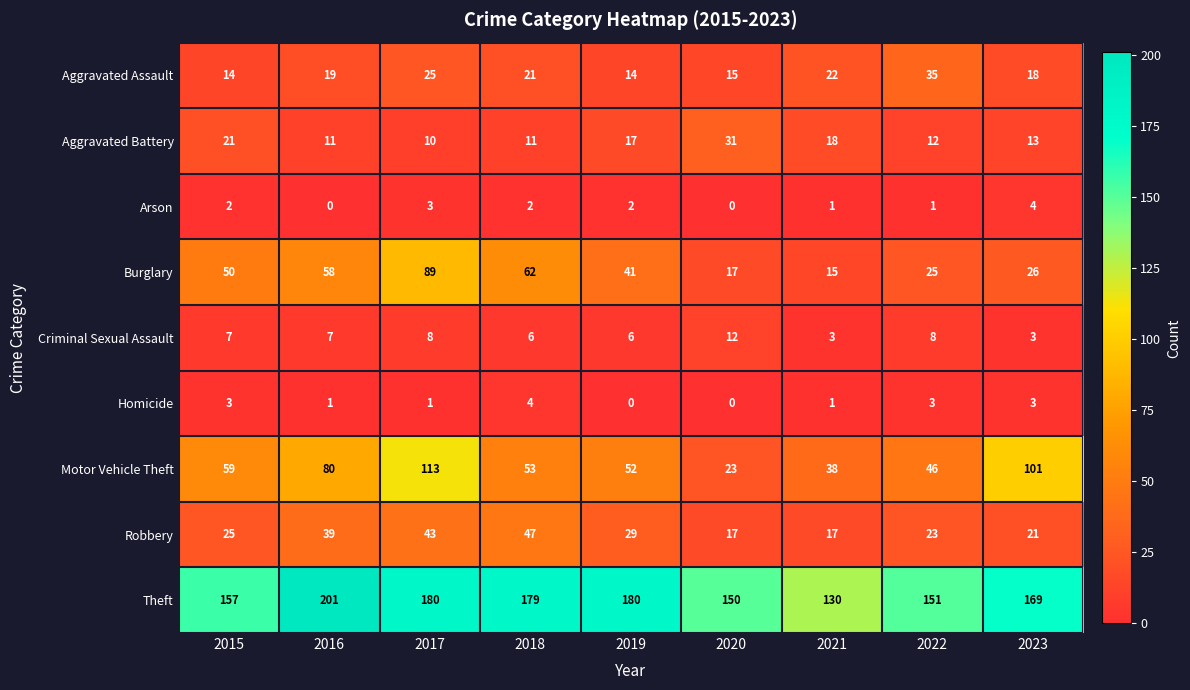

At which category is the sum across all series the highest?

2017